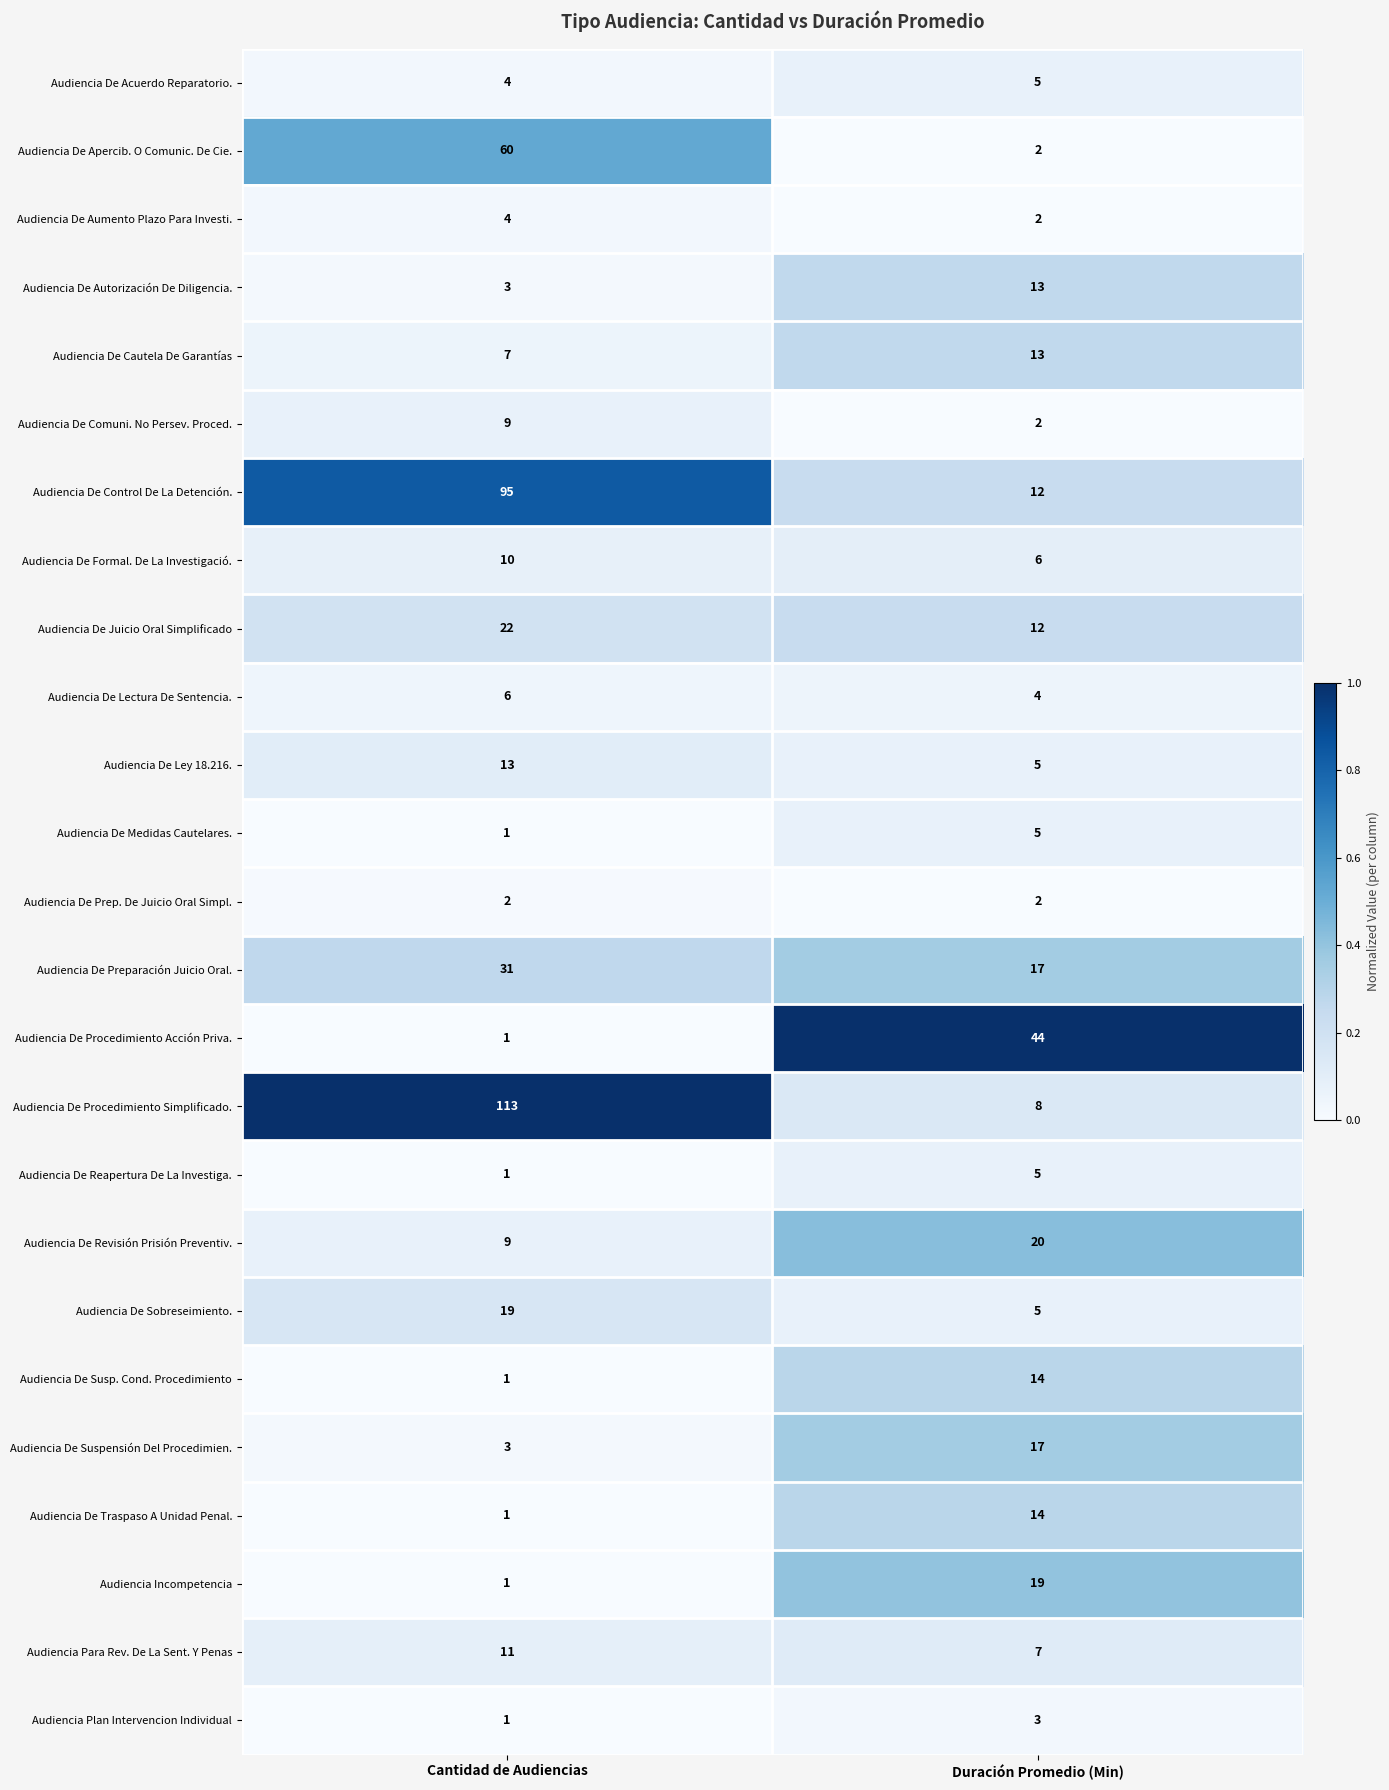

List the labels in order of Audiencia De Lectura De Sentencia. value, largest first.

Cantidad de Audiencias, Duración Promedio (Min)